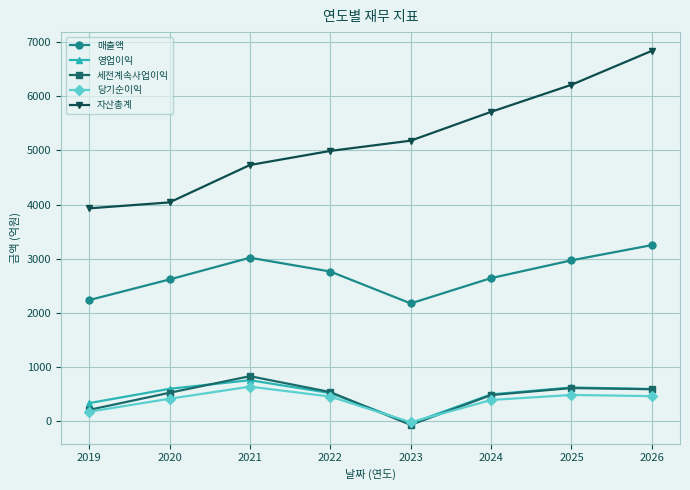

Which series ends up on top after the final intersection of 당기순이익 and 세전계속사업이익?

세전계속사업이익